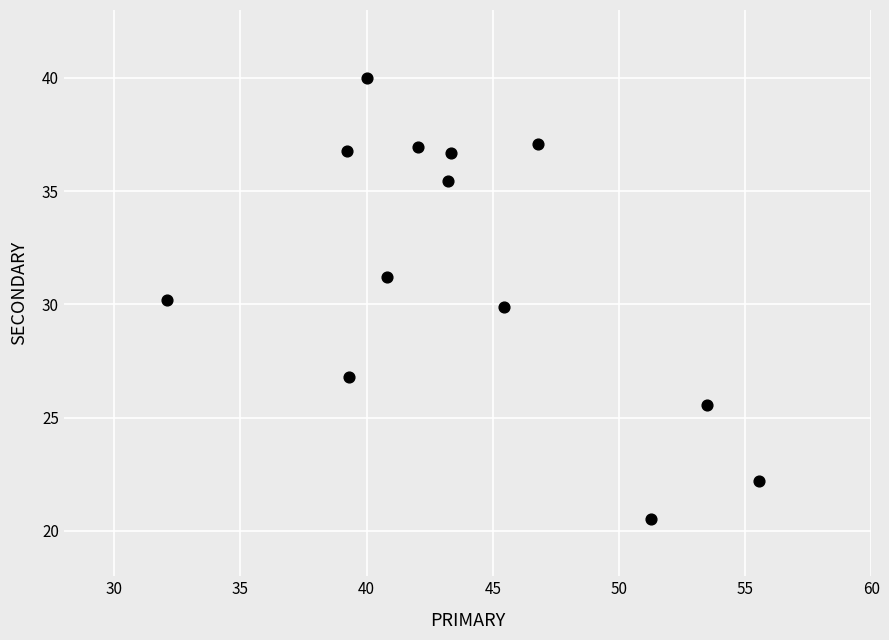

What is the range of X values (max minus min)?

23.5